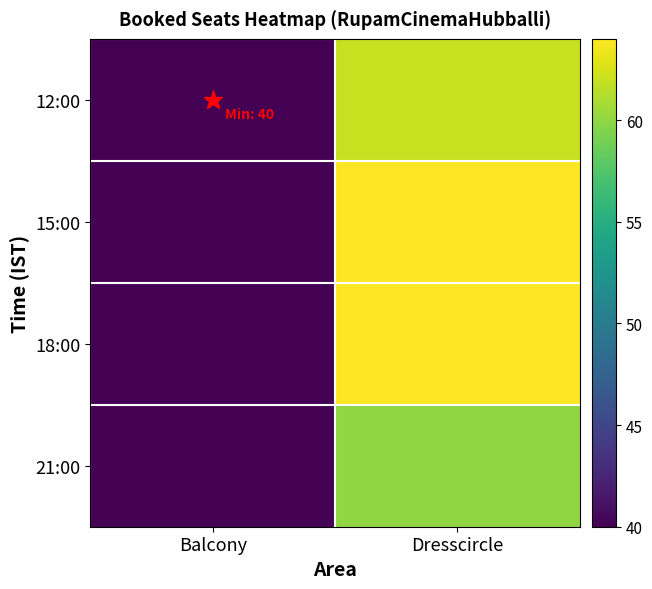

Which label corresponds to the smallest value in the chart?

Balcony